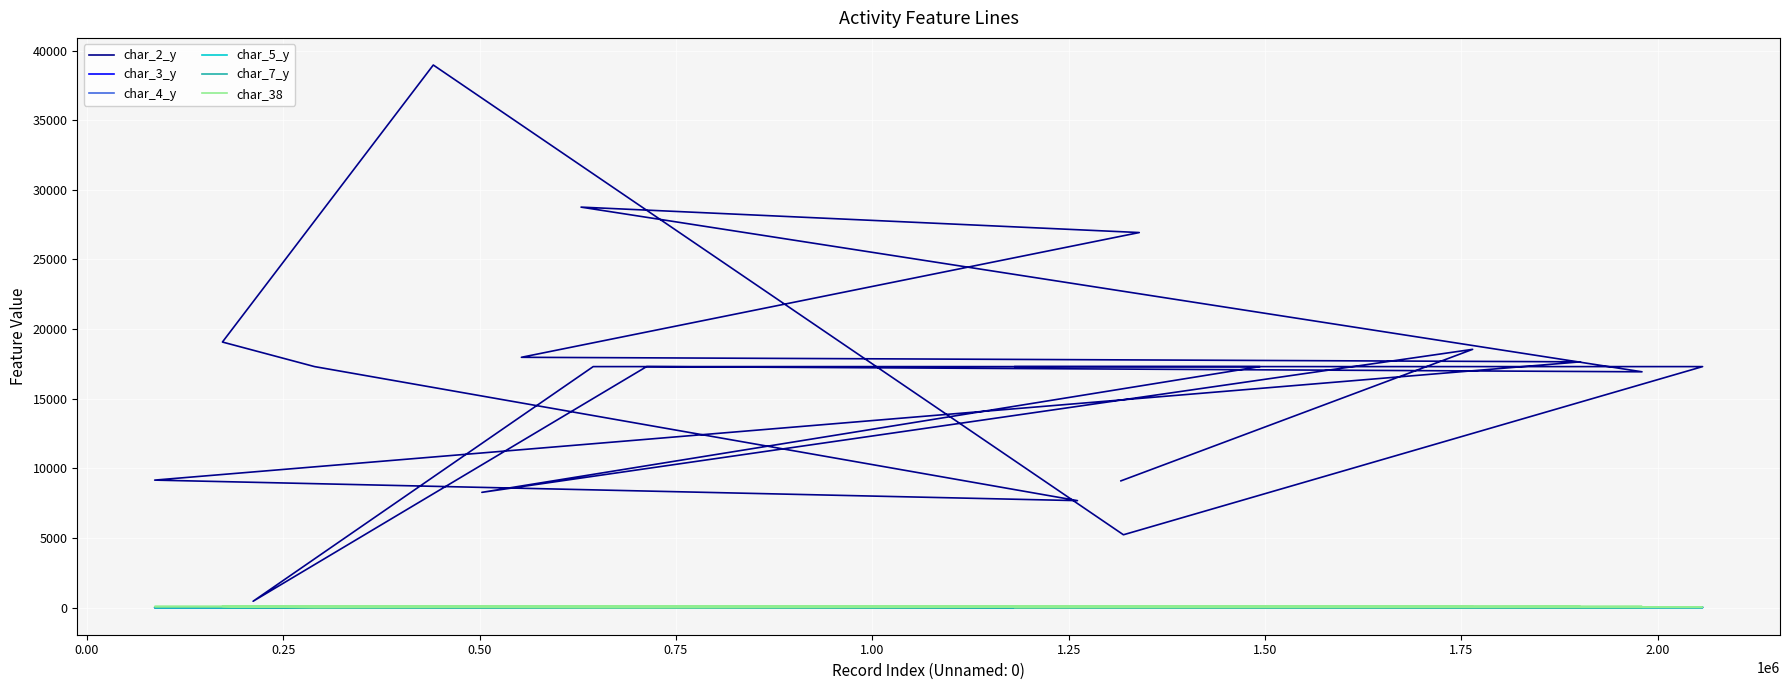

What is the maximum value shown in the chart?

38959